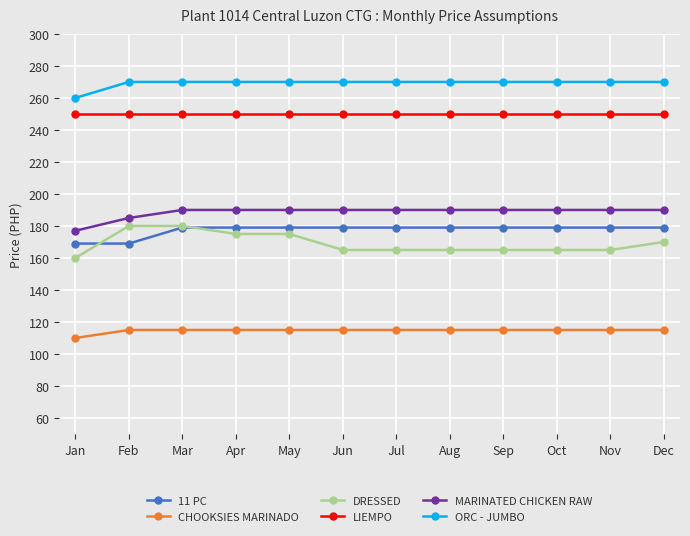

Which category has the lowest value across all series?

Jan